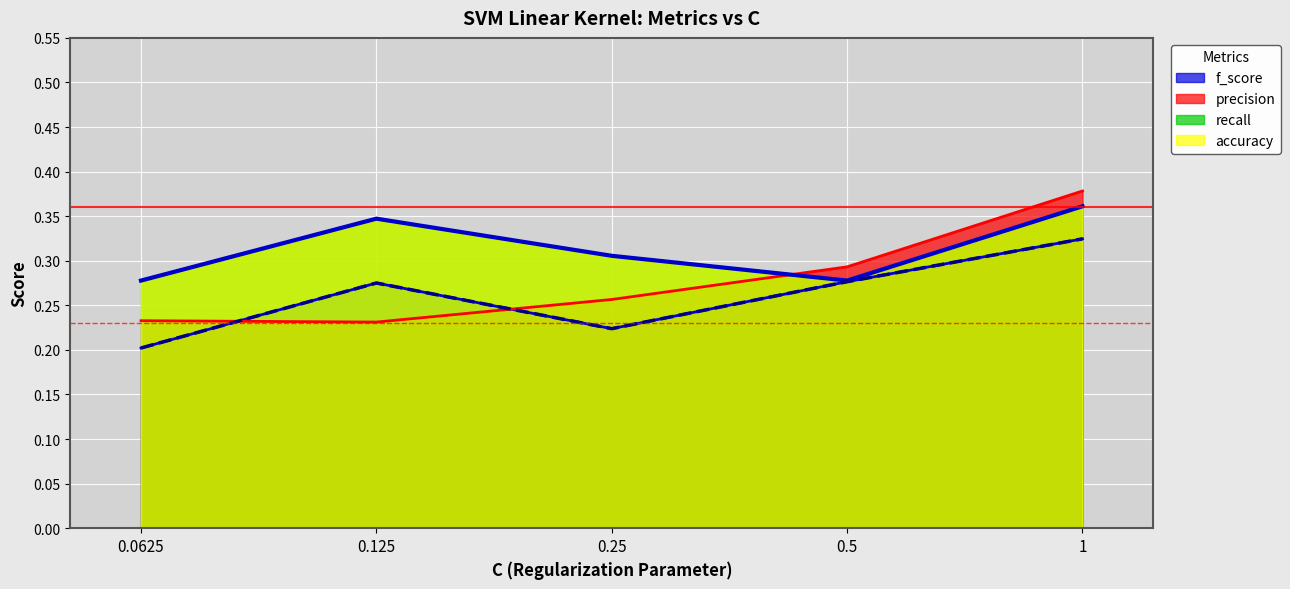

How many times do accuracy and precision cross each other?

1